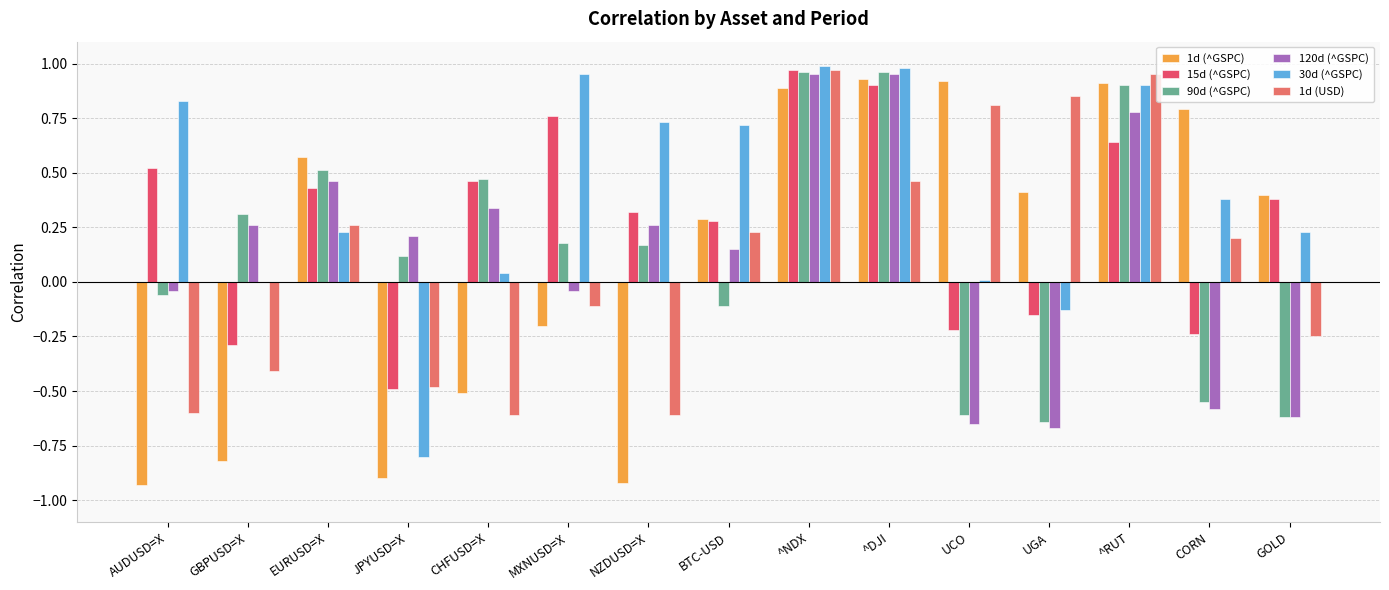

How many positive values does the 1d (^GSPC) series have?

9